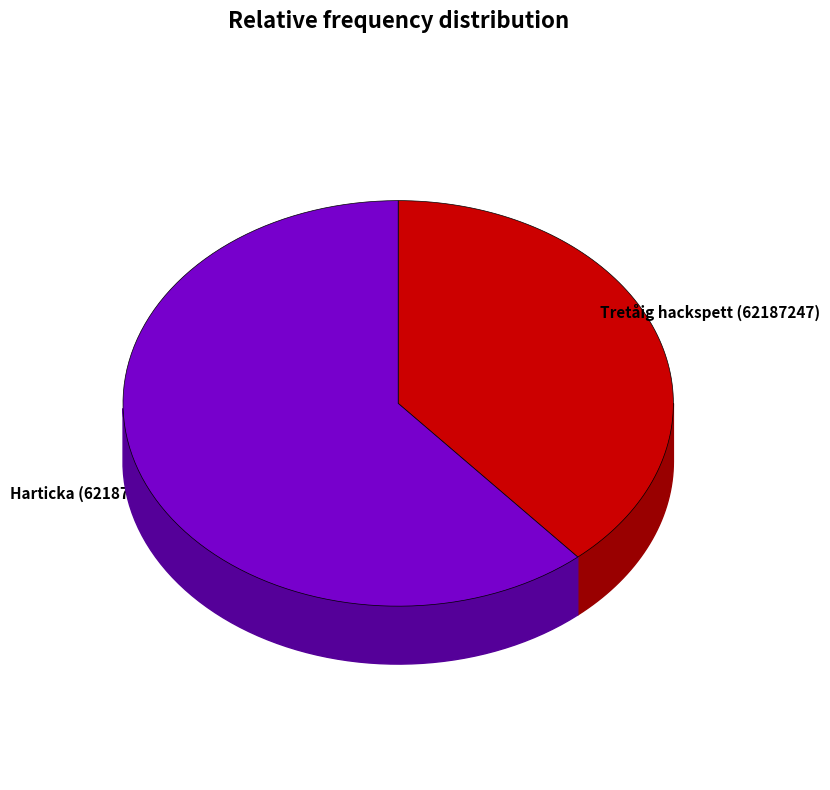

How many segments does this pie chart have?

2